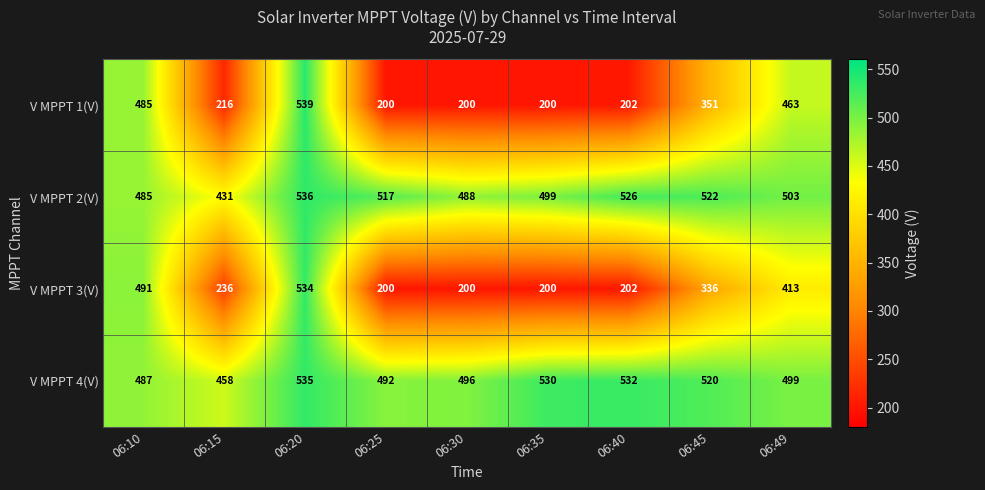

At how many categories does at least one series exceed 450?

9